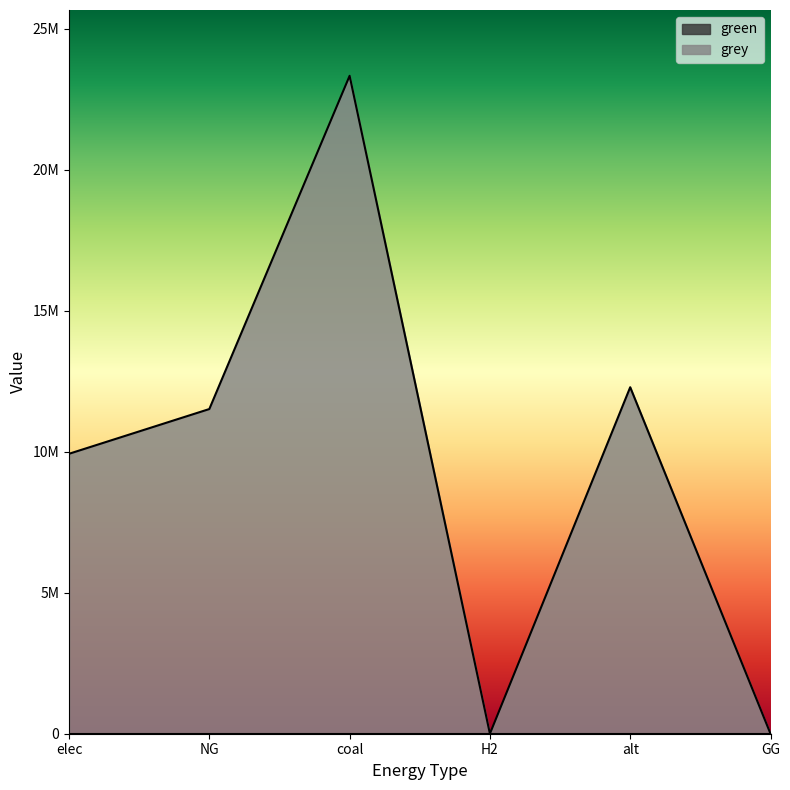

What position from the right is NG?

5